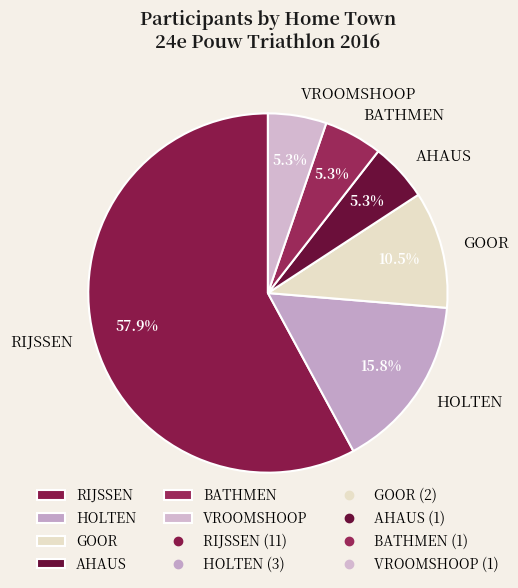

To the nearest percent, what portion does VROOMSHOOP represent?

5%